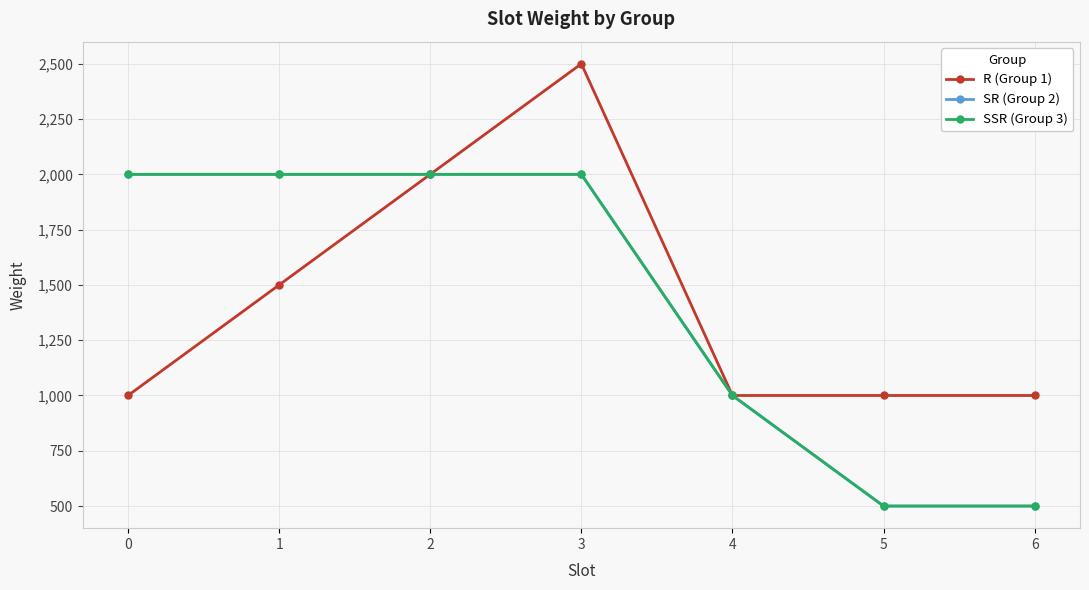

Is this an area chart (filled region under the line)?

No